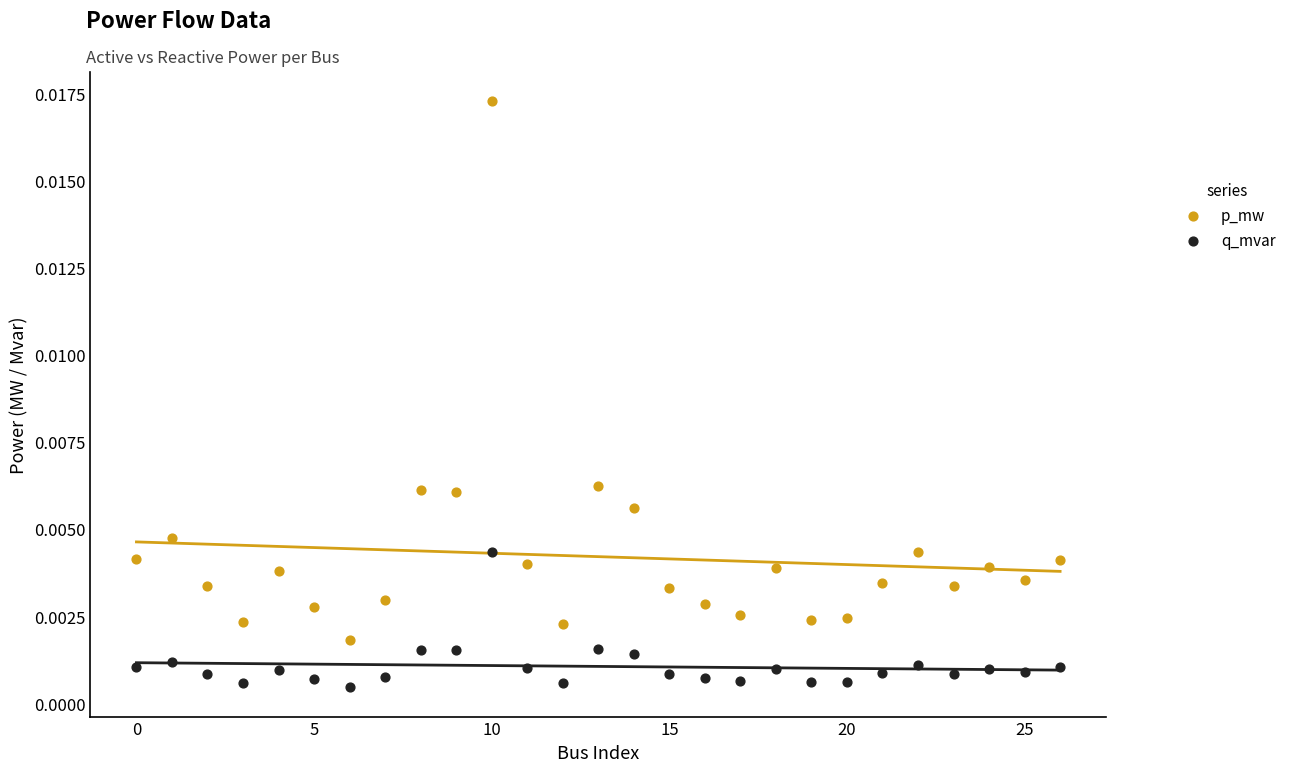

Which series contains the lowest Y value?

q_mvar